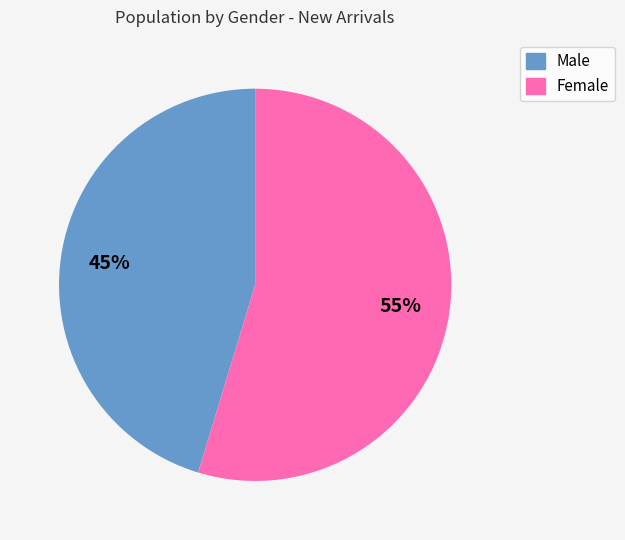

To the nearest percent, what portion does Male represent?

45%